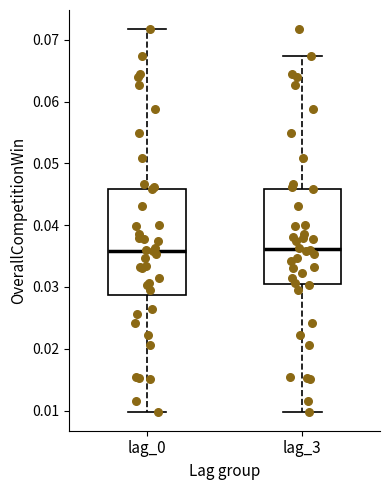

Reading left to right, read every box against the y-axis: the position of its median line, the range the box covers, and the ends of its whiskers. The values are not printed on the chart, so give them approximately, as read against the axis.

lag_0: median 0.036, box 0.029 to 0.046, whiskers 0.010 to 0.072
lag_3: median 0.036, box 0.031 to 0.046, whiskers 0.010 to 0.067